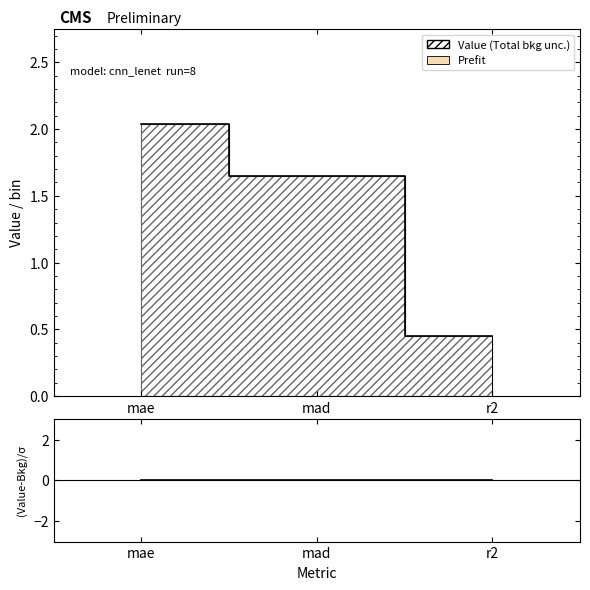

The chart shows a value of 2.7 at mae. True or false?

False